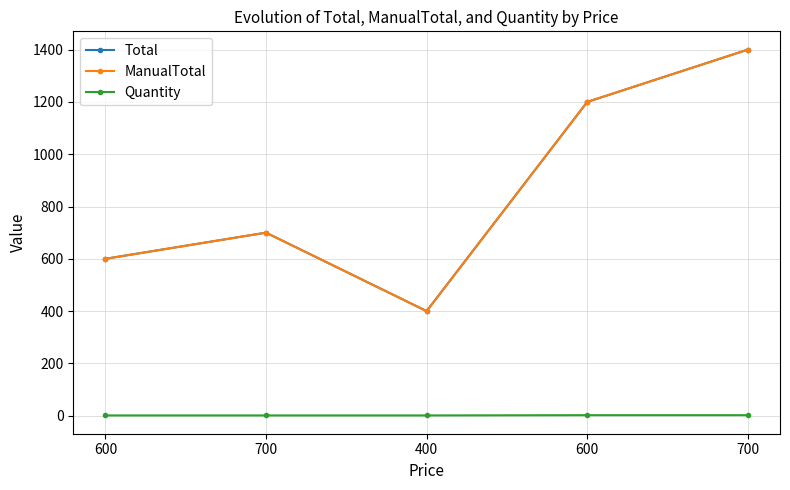

Does the chart have visible grid lines?

Yes